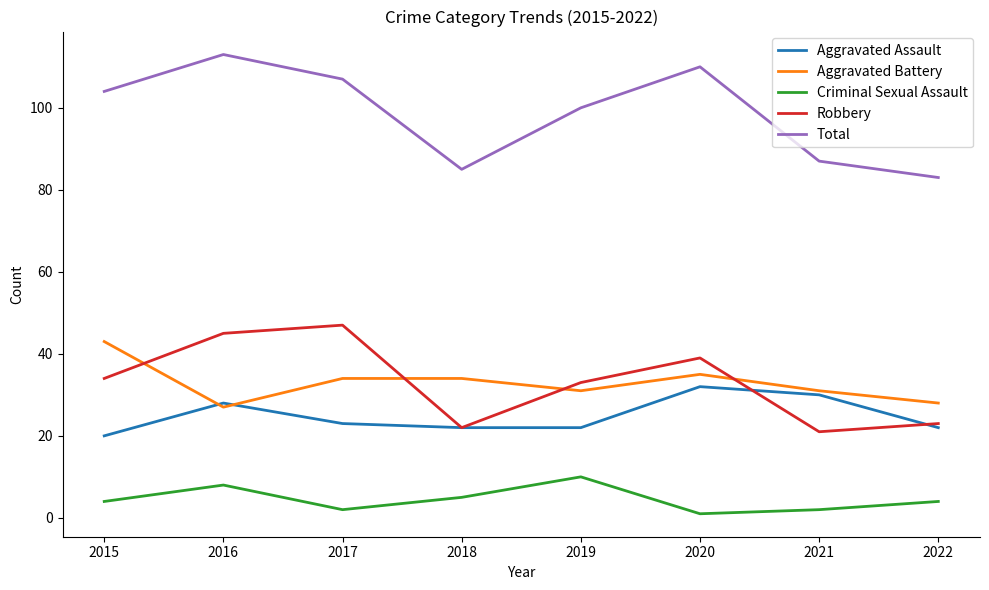

How many interior local peaks does the Aggravated Assault series have?

2